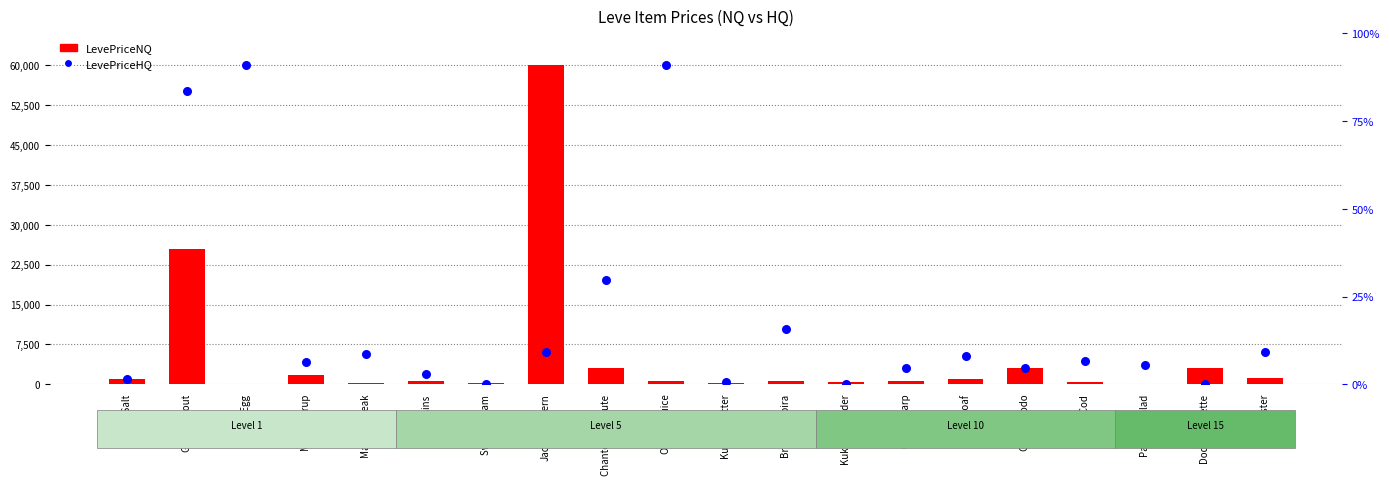

What is the total value across all series at Orange Juice?

60569.1